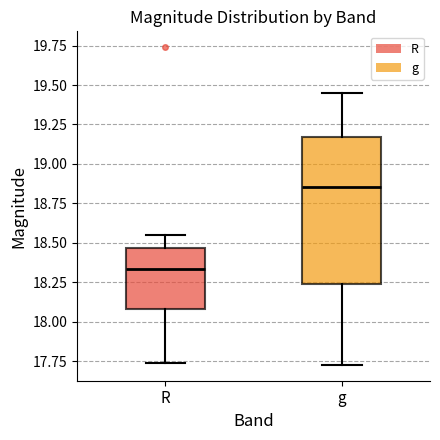

Reading left to right, transcribe this box plot: for each box, give where its median line is, the range the box spans, and where its two whiskers end, as read against the y-axis. The values are not printed on the chart, so give them approximately, as read against the axis.

R: median 18.35, box 18.10 to 18.45, whiskers 17.75 to 18.55
g: median 18.85, box 18.25 to 19.15, whiskers 17.75 to 19.45